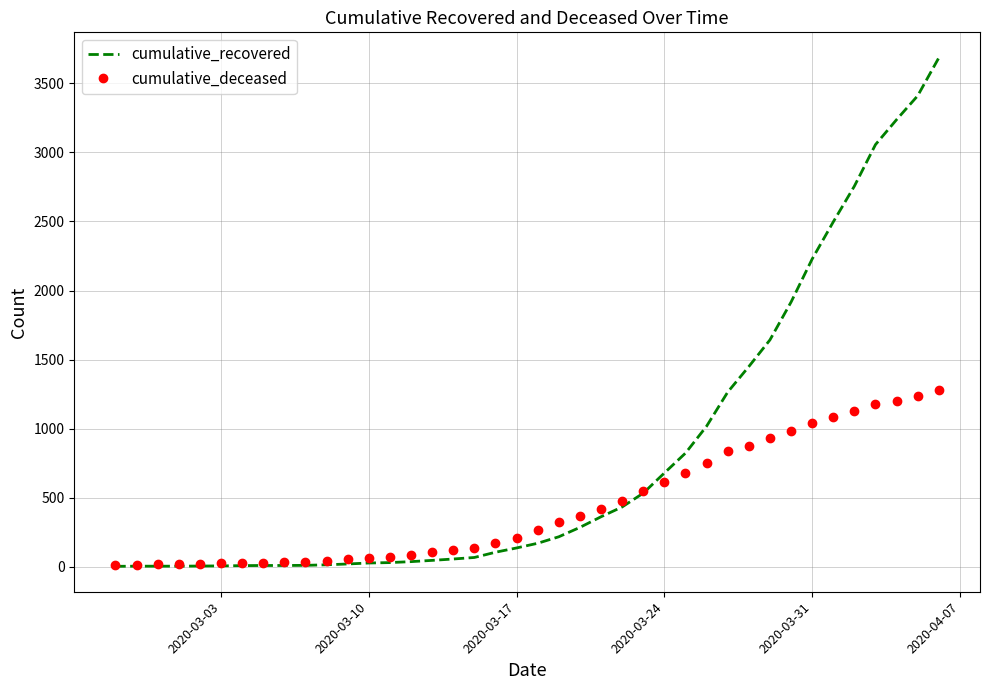

List the series in order of their peak value, lowest first.

cumulative_deceased, cumulative_recovered